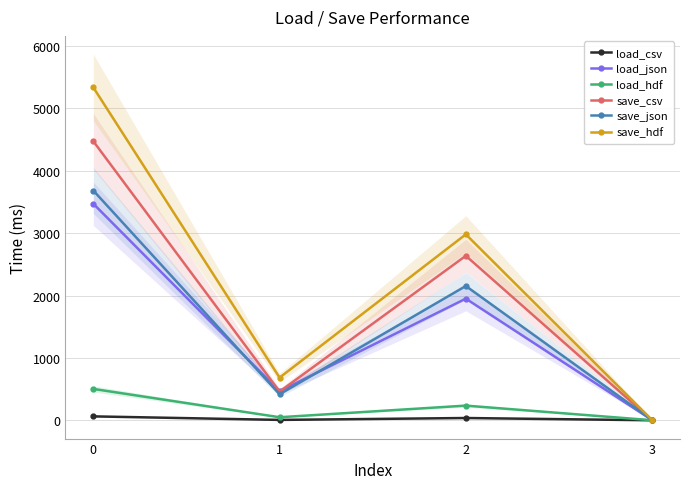

What value does the save_csv series have at 2?

2637.5